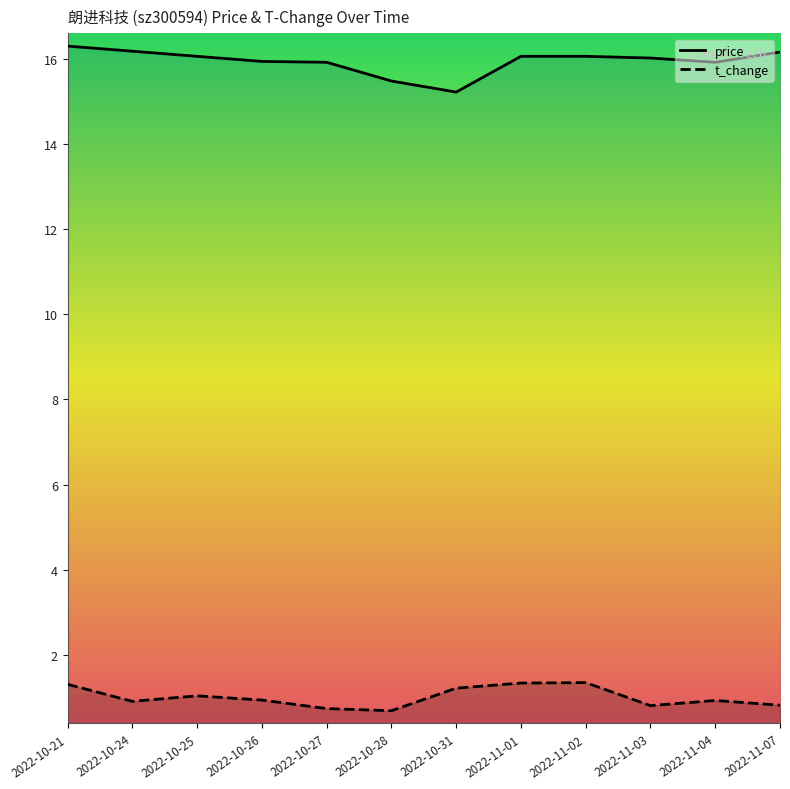

How many distinct data groups are displayed?

2